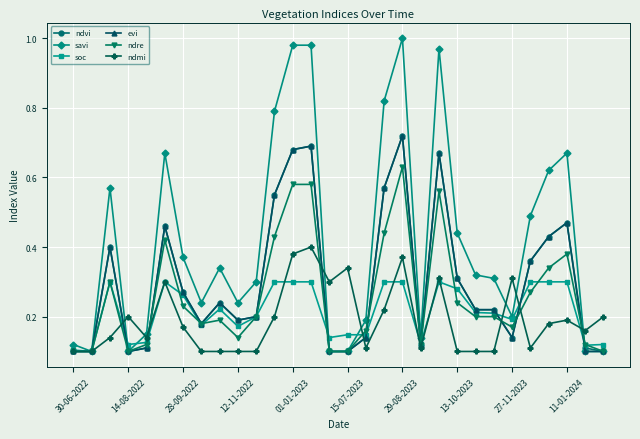

Which series has the largest total across all categories?

savi